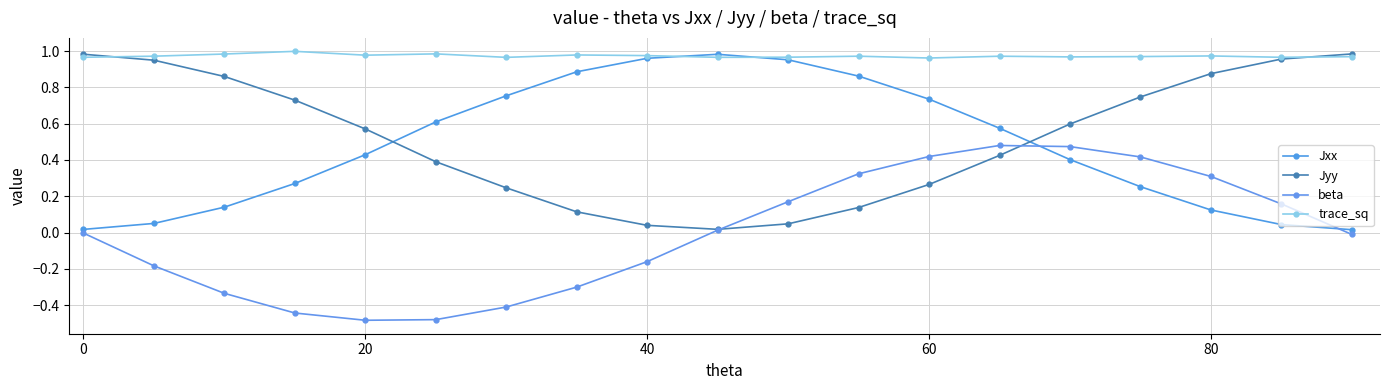

Does the chart have visible grid lines?

Yes